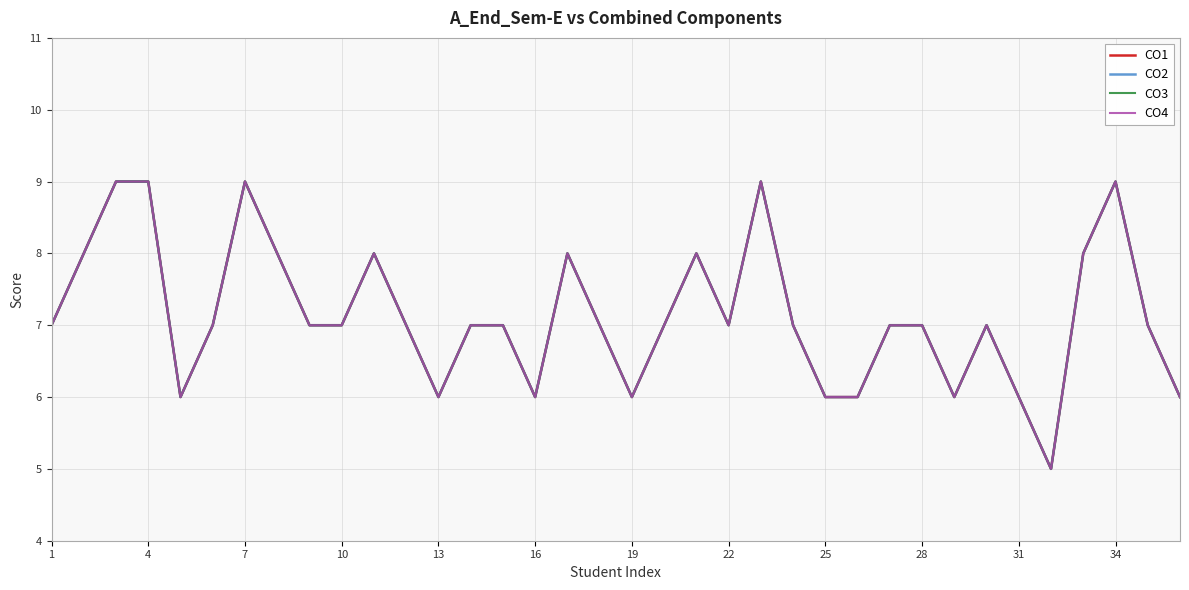

True or false: CO1 and CO3 cross at least once.

False